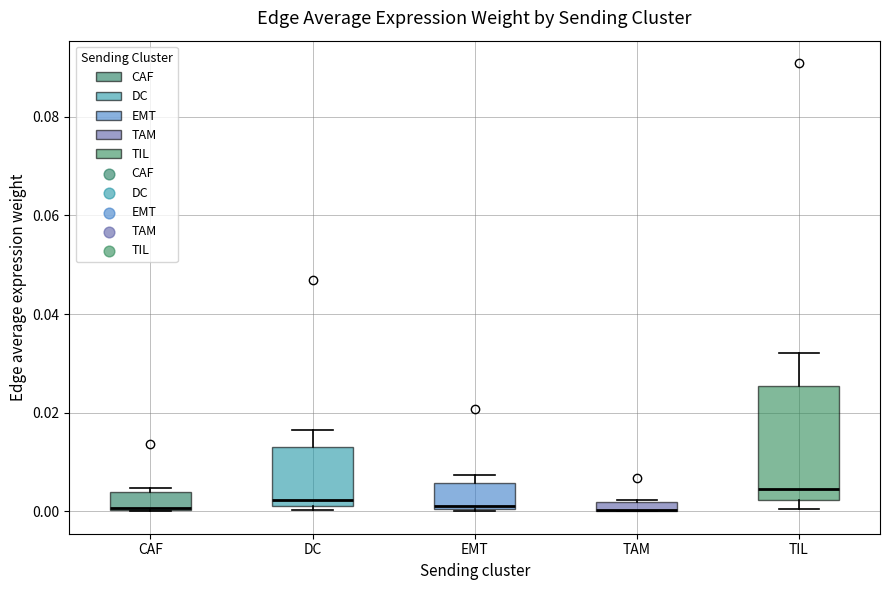

Where is the upper edge of the box for EMT on the y-axis? The values are not printed on the chart, so give them approximately, as read against the axis.

0.006